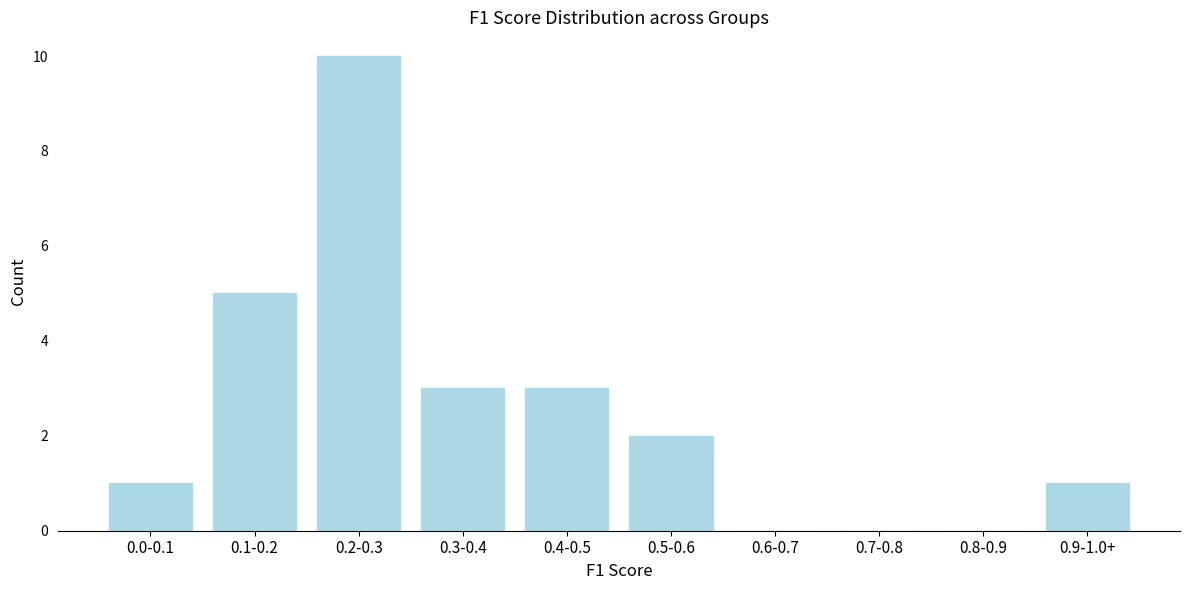

What is the greatest value displayed?

10